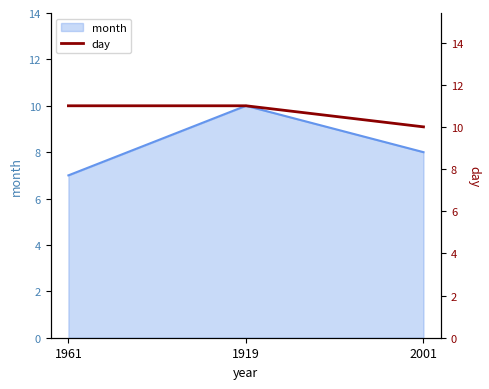

Which has a higher value, 1919 or 2001?

1919